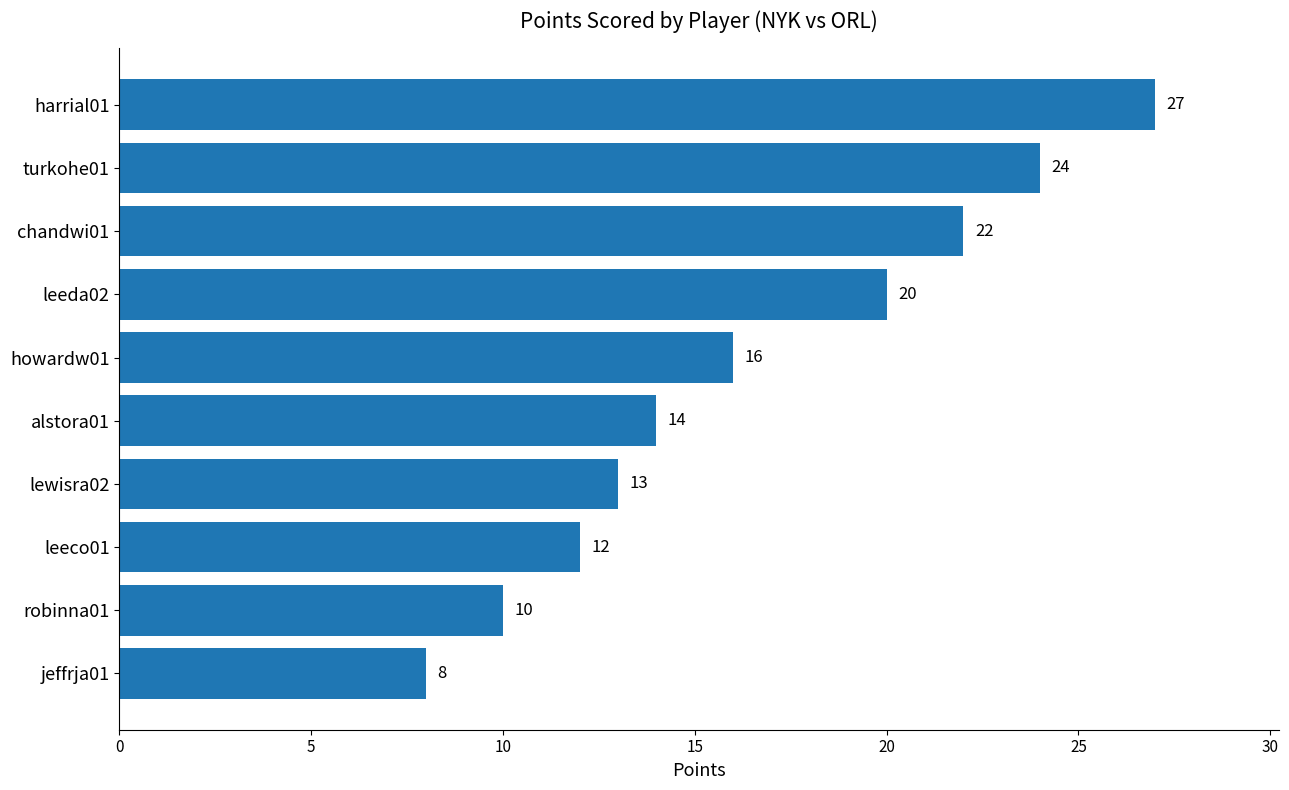

What is the difference between the maximum and second lowest values?

17